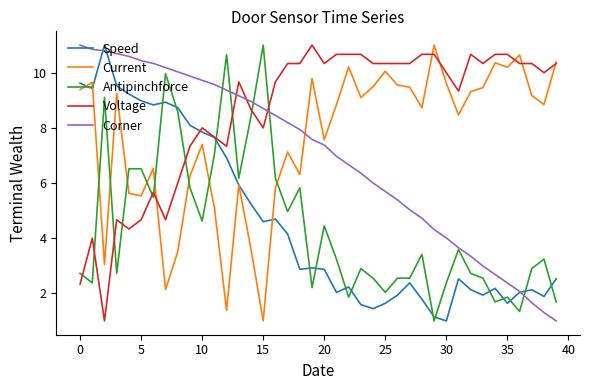

What are all the series names shown in the legend?

Speed, Current, Antipinchforce, Voltage, Corner